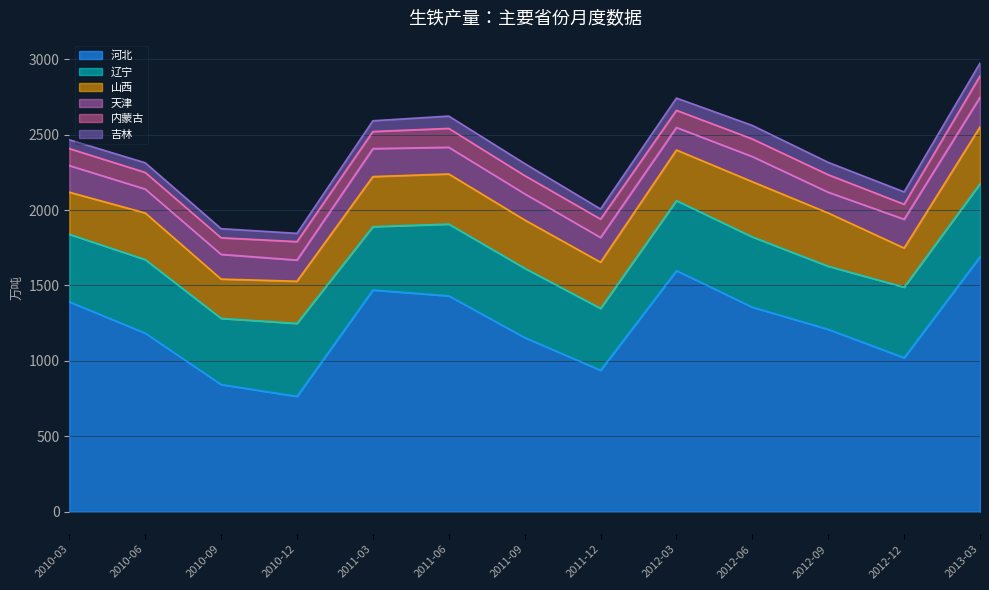

What is the average value of the 辽宁 series?

455.4